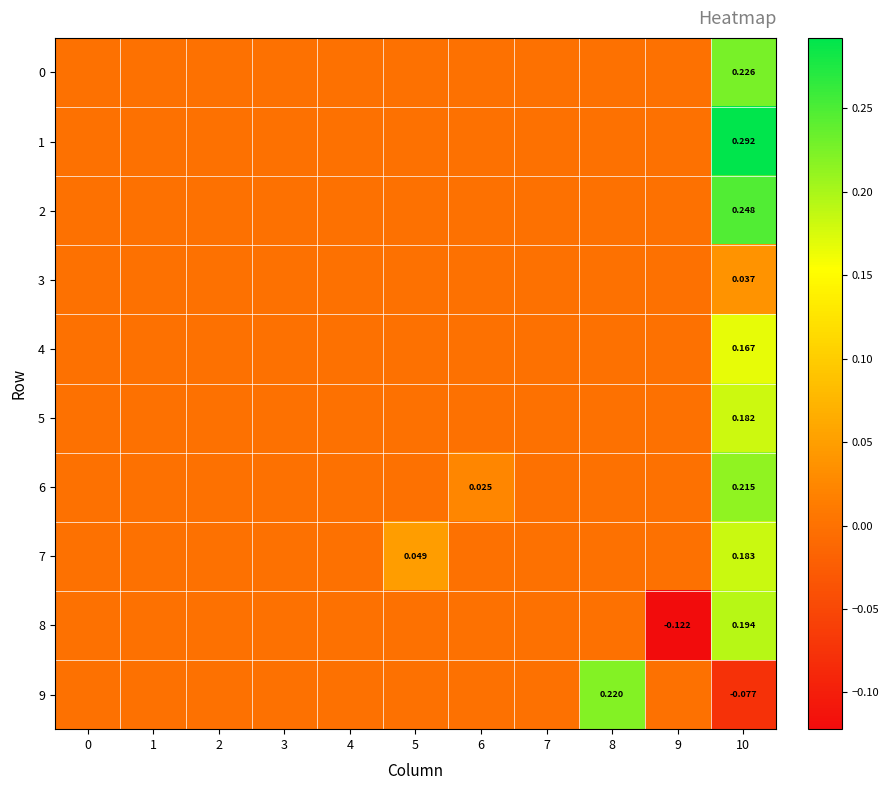

What is the sum of the 0 values at 10 and 4?

0.2